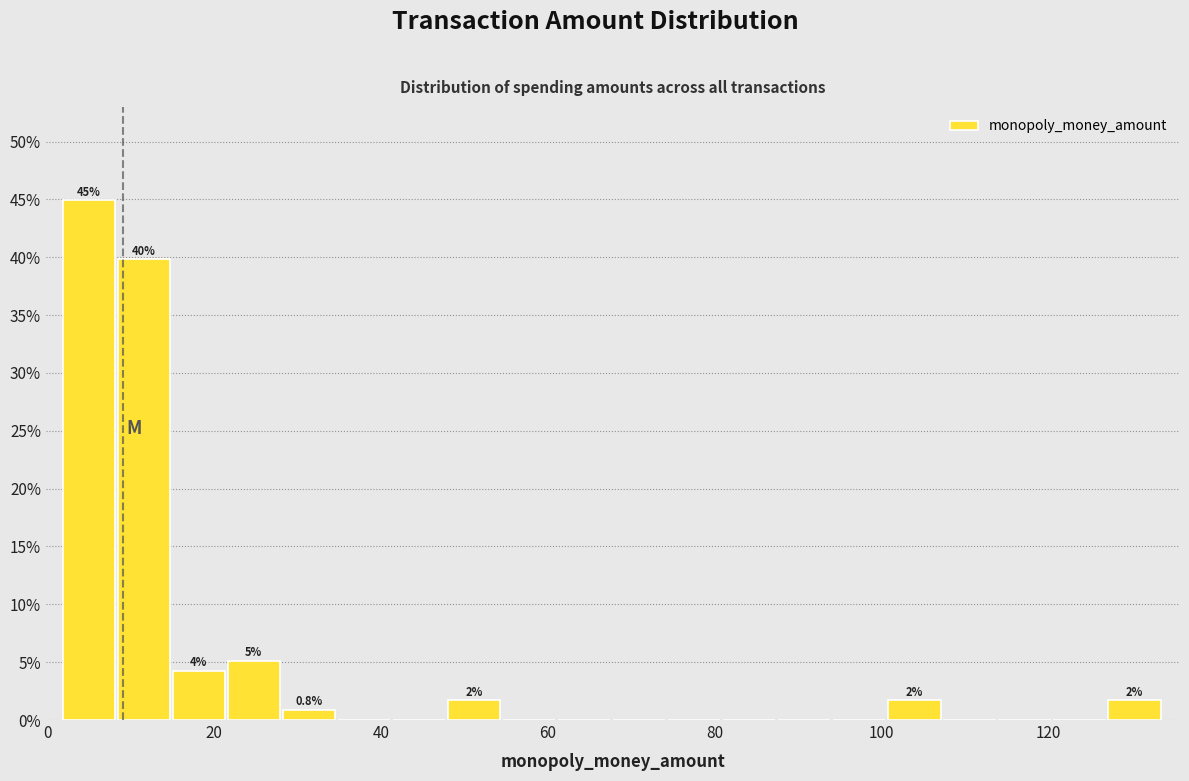

Around what value on the x-axis is the tallest bar? Give the approximate position of its centre, as read against the axis.

4